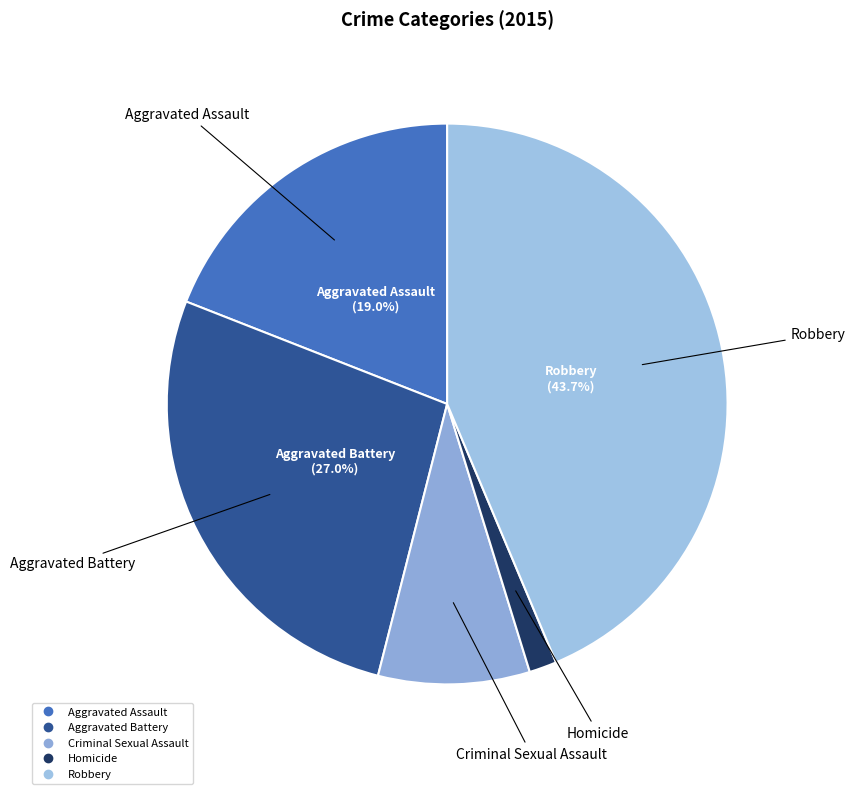

To the nearest percent, what percentage of the pie is Criminal Sexual Assault?

9%